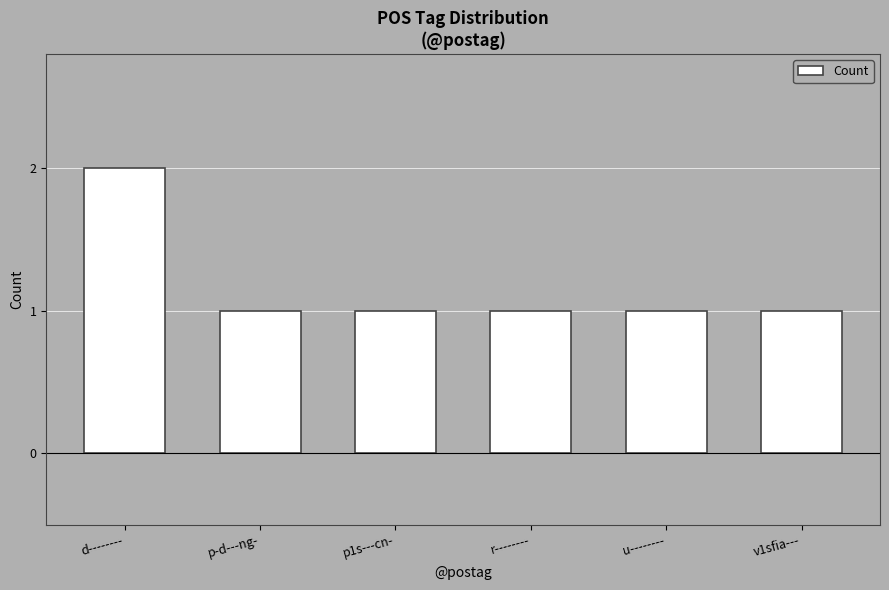

What is the maximum value shown in the chart?

2